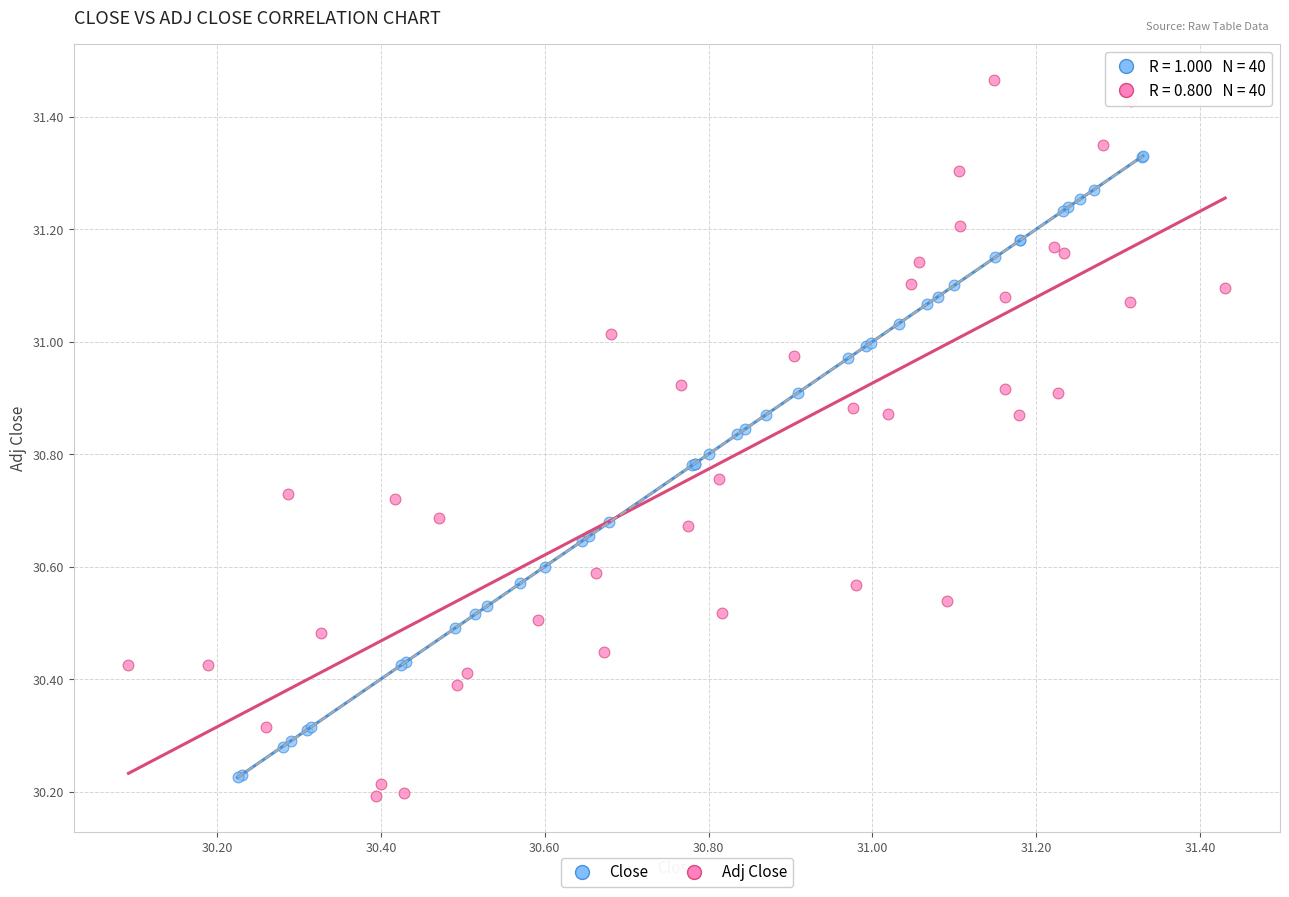

Which series contains the highest Y value?

Adj Close